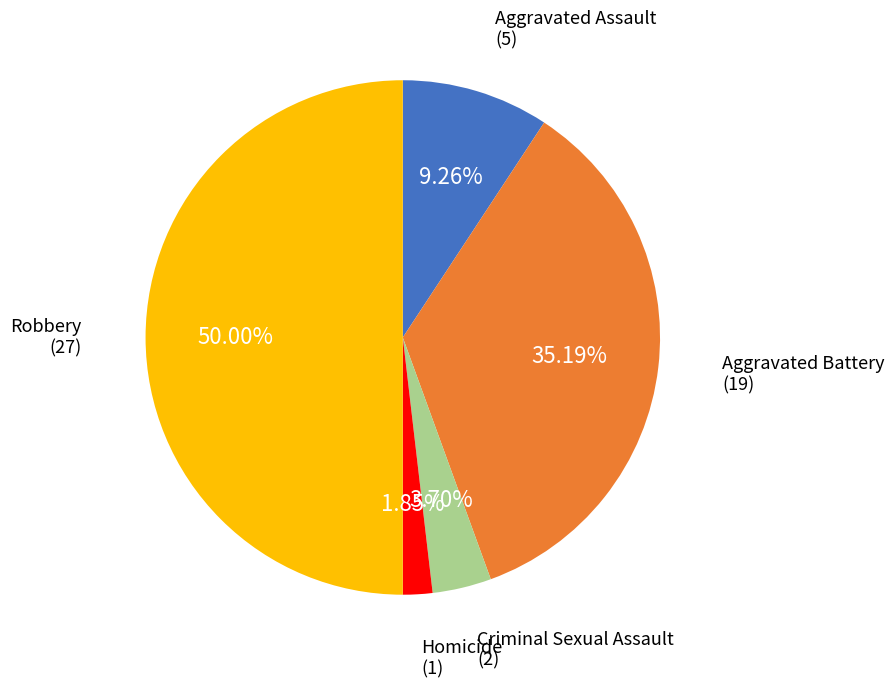

Count the number of slices in the pie.

5